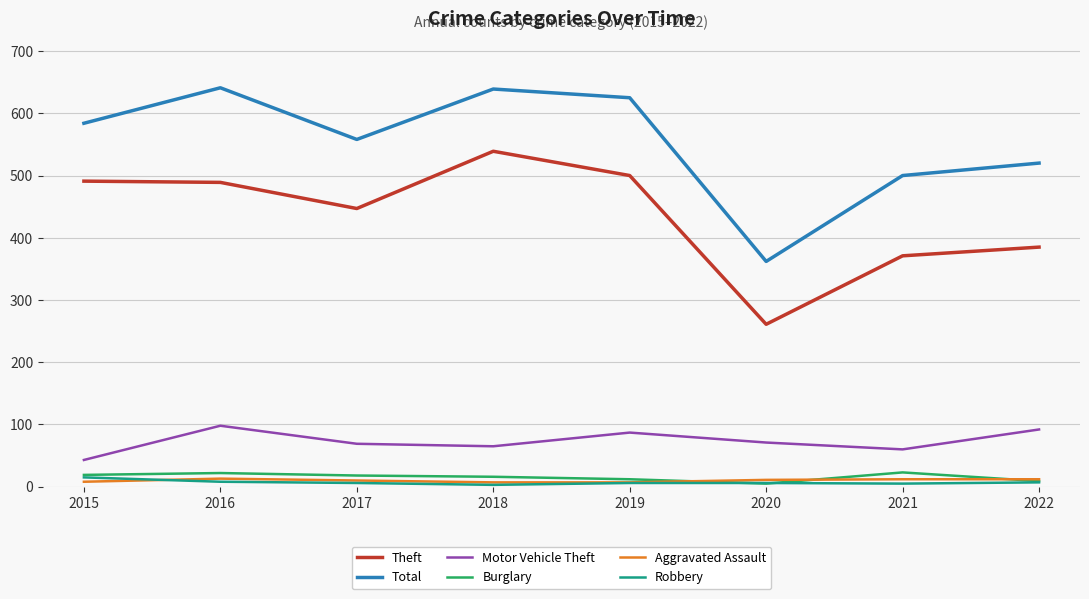

What is the maximum value shown in the chart?

641